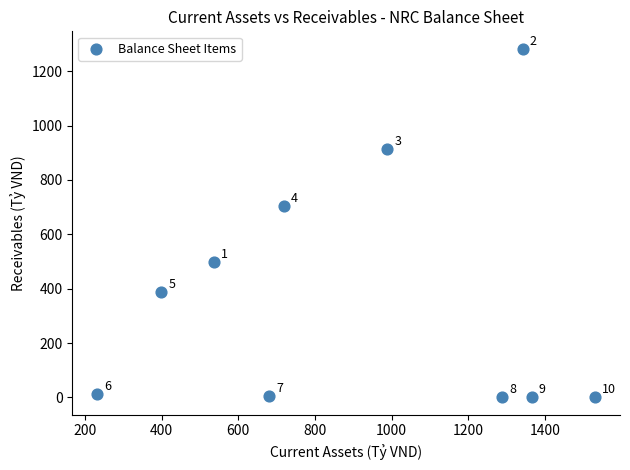

What is the average X value?

908.1